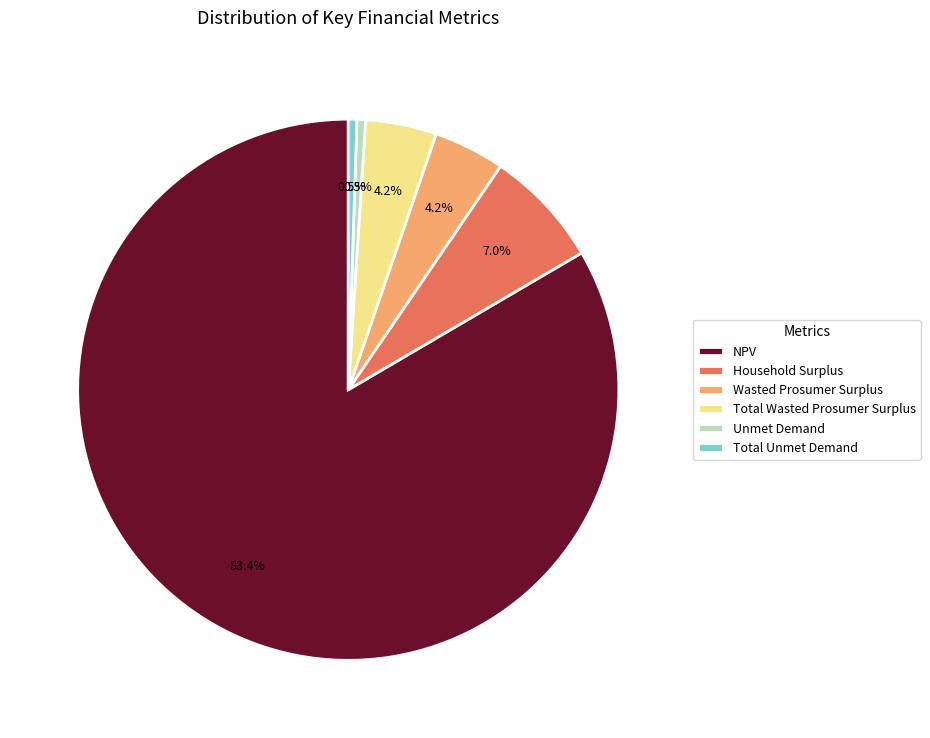

The Household Surplus slice represents 7% of the pie. True or false?

True